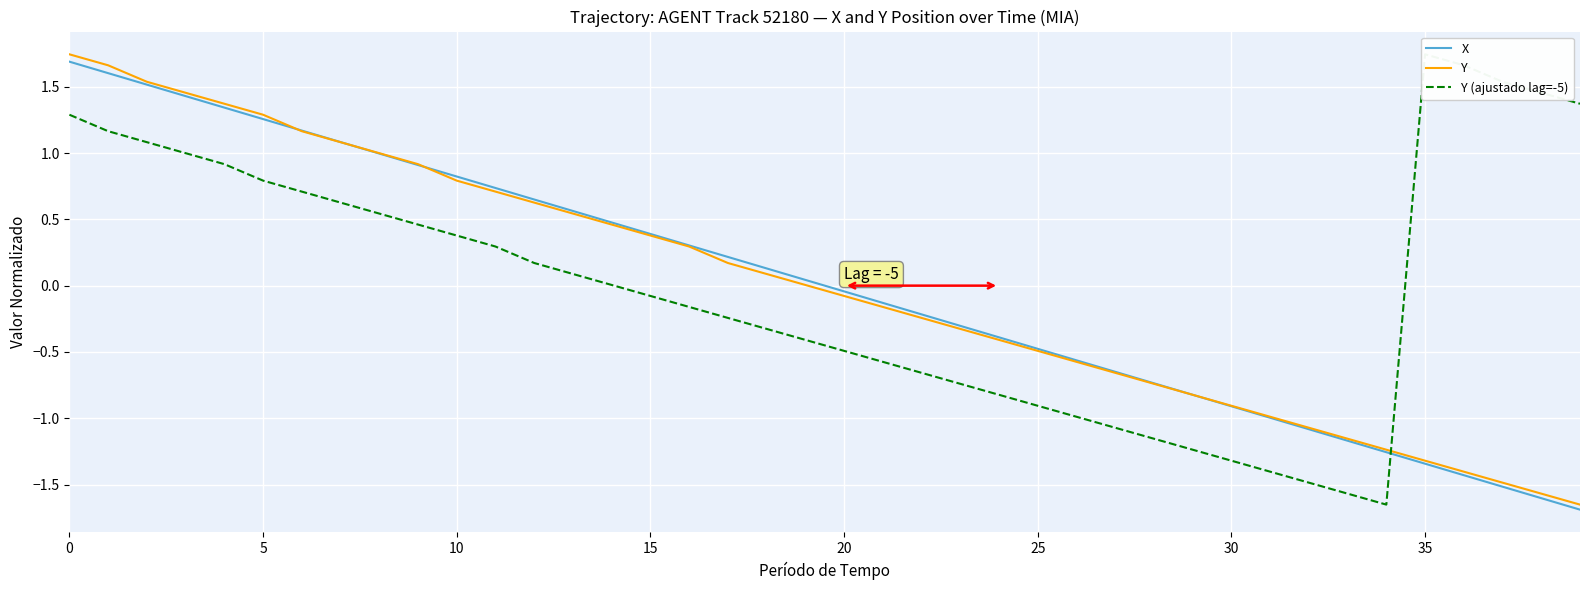

How many lines are shown in the chart?

3